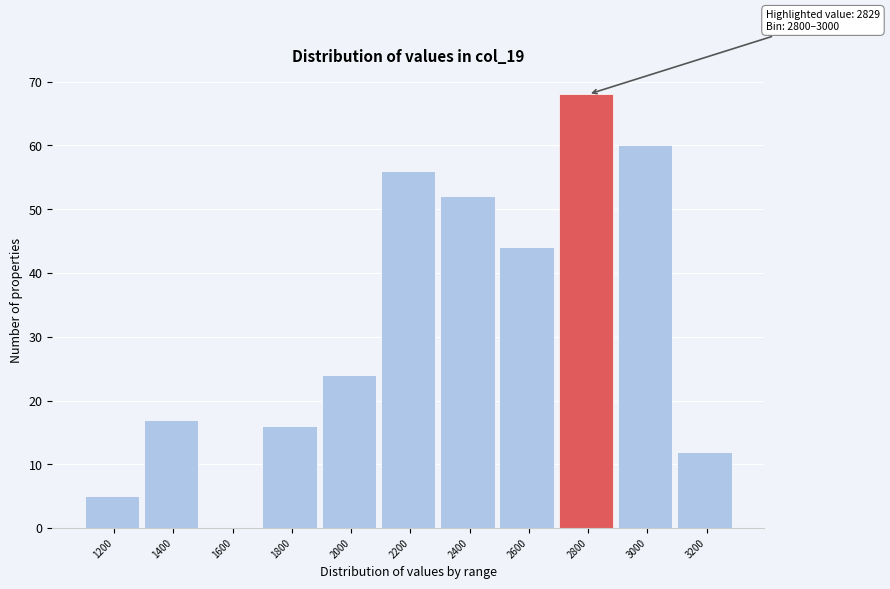

Reading right to left, what are all the values shown in this chart?

3200=12	3000=60	2800=68	2600=44	2400=52	2200=56	2000=24	1800=16	1600=0	1400=17	1200=5